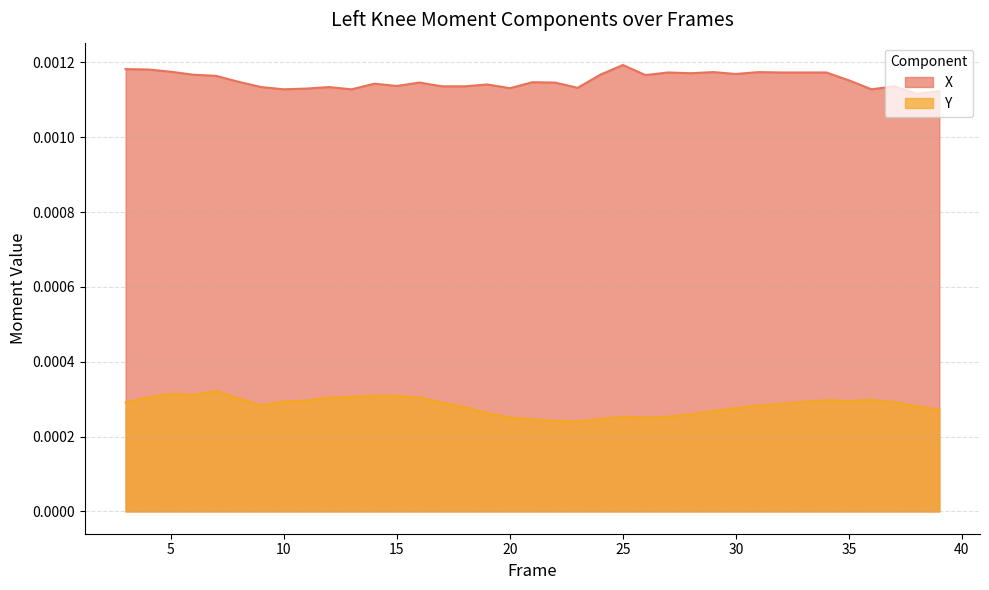

List the labels in order of value, largest first.

7, 5, 6, 14, 15, 13, 4, 12, 16, 8, 36, 34, 11, 35, 10, 33, 37, 3, 17, 32, 9, 31, 38, 18, 30, 39, 29, 19, 28, 25, 27, 20, 26, 24, 21, 22, 23